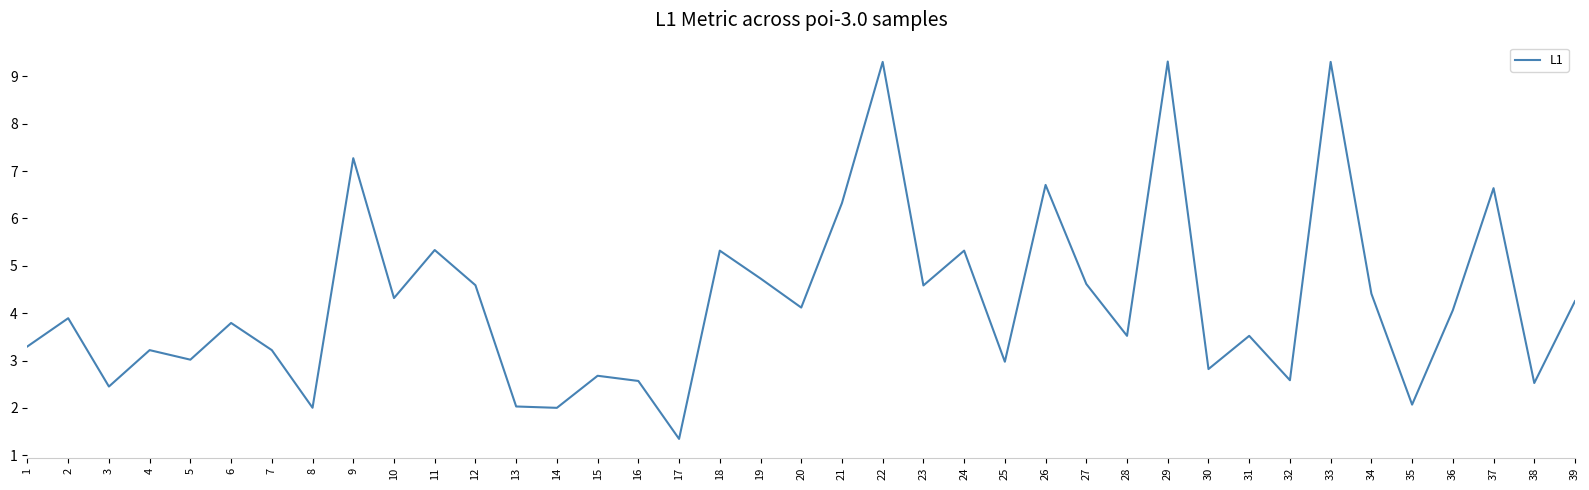

Reading right to left, extract all data points from this chart.

39=4.3	38=2.5	37=6.6	36=4.1	35=2.1	34=4.4	33=9.3	32=2.6	31=3.5	30=2.8	29=9.3	28=3.5	27=4.6	26=6.7	25=3.0	24=5.3	23=4.6	22=9.3	21=6.3	20=4.1	19=4.7	18=5.3	17=1.3	16=2.6	15=2.7	14=2.0	13=2.0	12=4.6	11=5.3	10=4.3	9=7.3	8=2.0	7=3.2	6=3.8	5=3.0	4=3.2	3=2.5	2=3.9	1=3.3